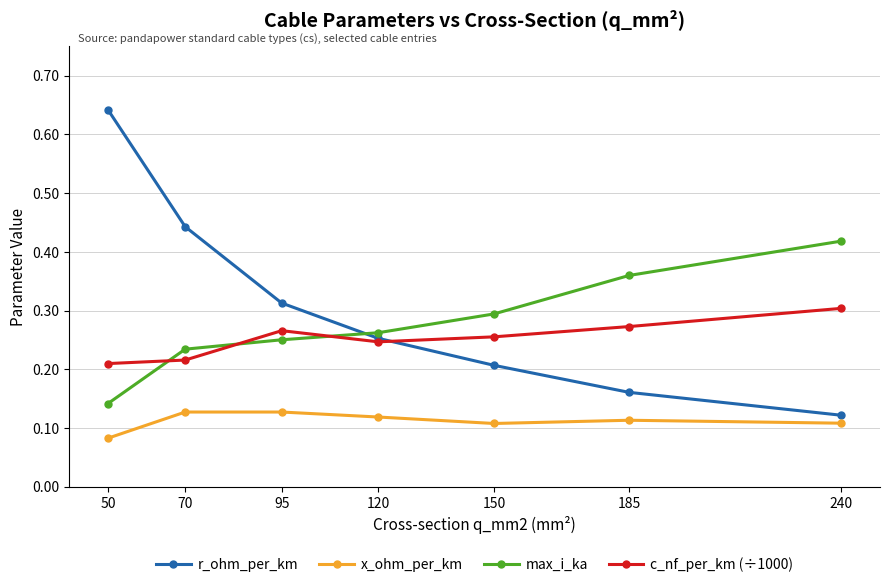

True or false: c_nf_per_km (÷1000) has more than 2 points higher than both neighbors.

False